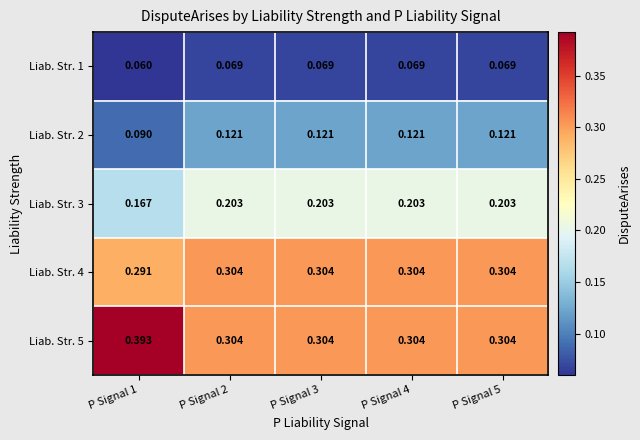

How many distinct data groups are displayed?

5